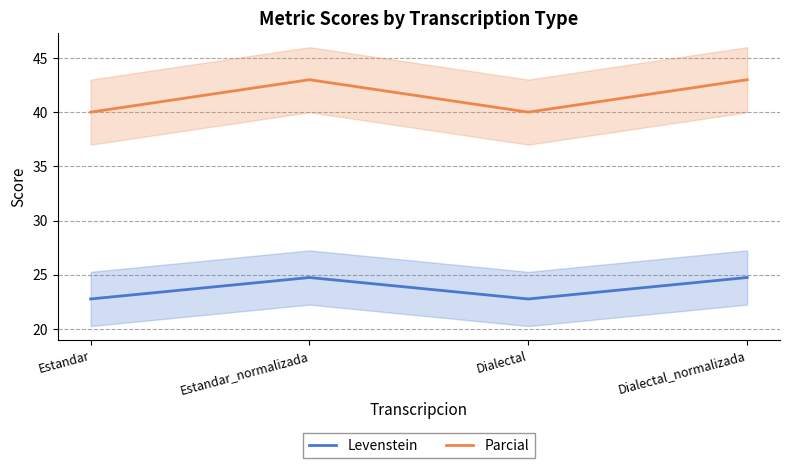

Where does the Parcial series first go above 42?

Estandar_normalizada